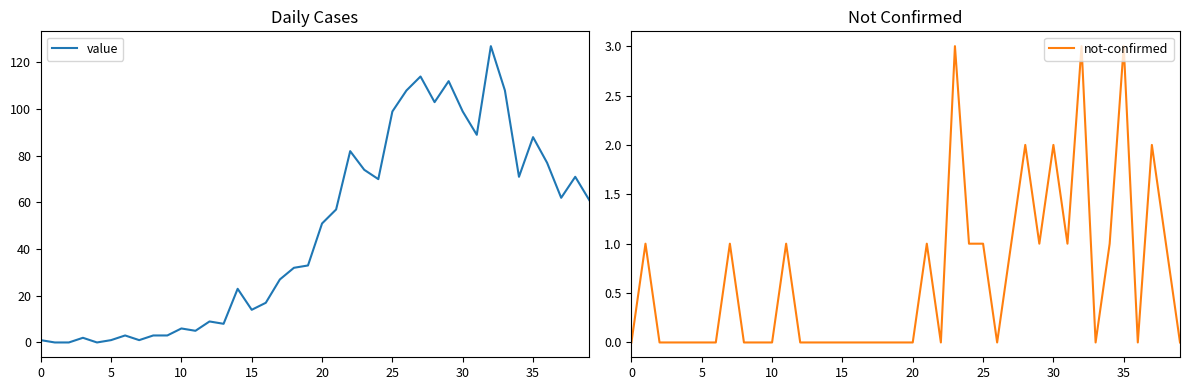

What is the difference between the value values at 23 and 19?

41